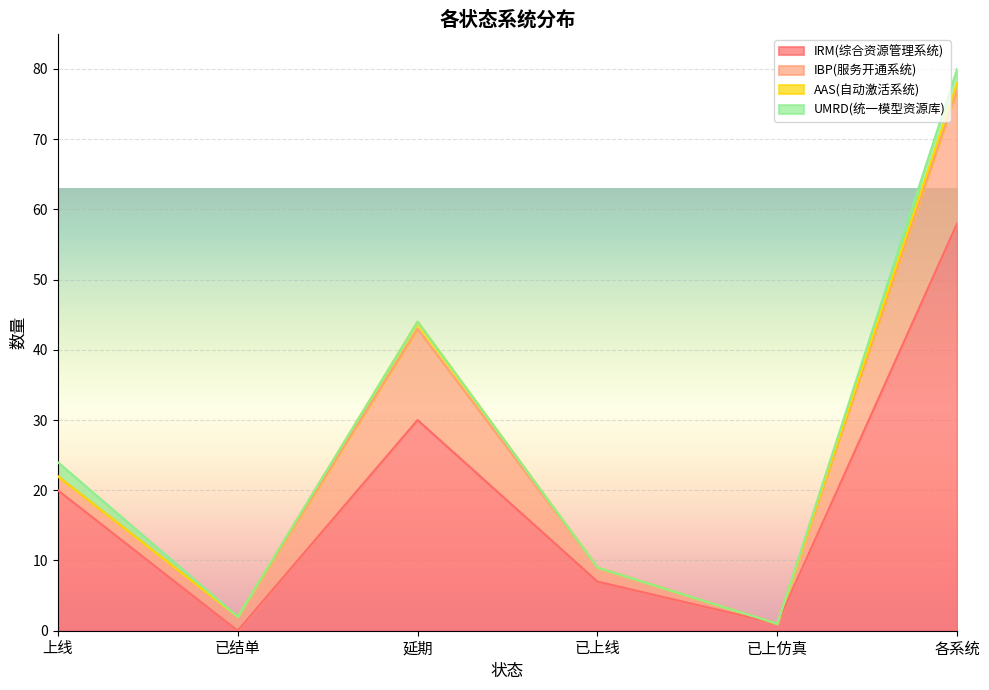

What is the total value across all series at 已上线?

9